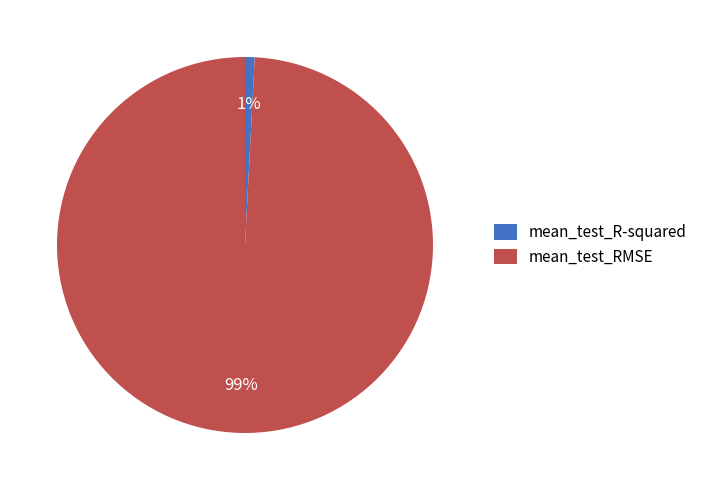

Does mean_test_R-squared account for over 50% of the chart?

No